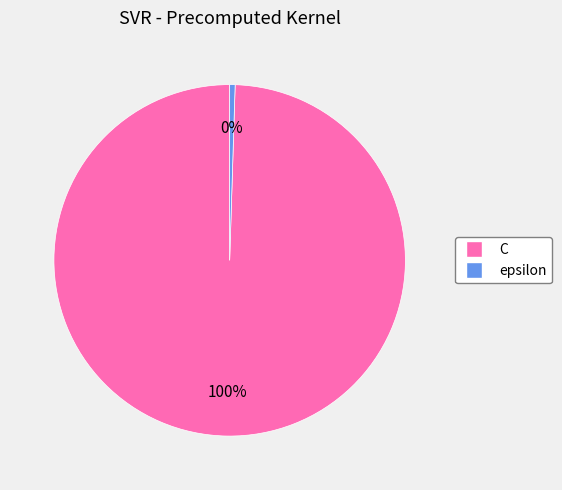

How many slices are in this pie chart?

2